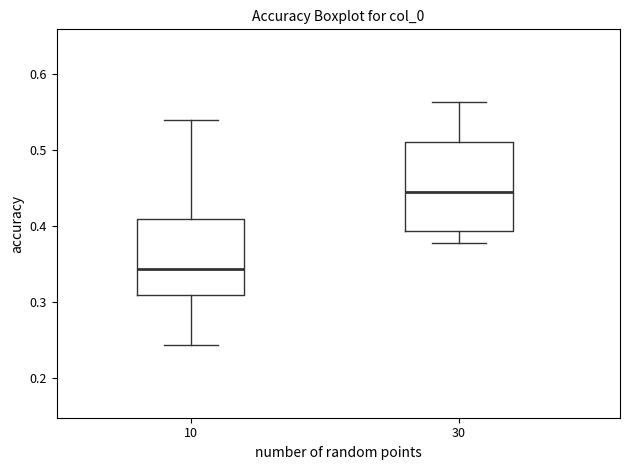

Reading left to right, read every box against the y-axis: the position of its median line, the range the box covers, and the ends of its whiskers. The values are not printed on the chart, so give them approximately, as read against the axis.

10: median 0.34, box 0.31 to 0.41, whiskers 0.24 to 0.54
30: median 0.45, box 0.39 to 0.51, whiskers 0.38 to 0.56